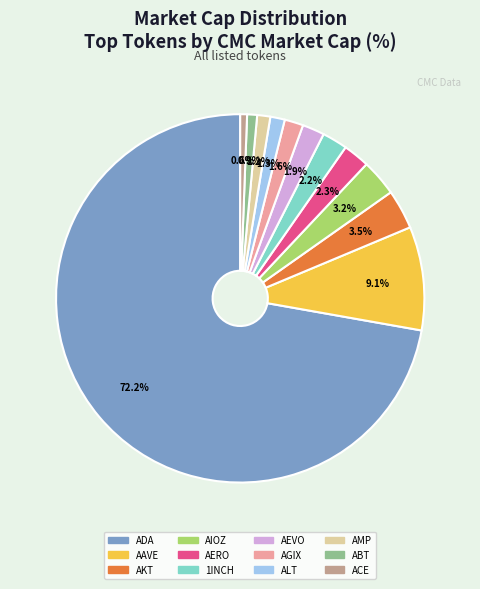

Combined, do AIOZ and AMP account for over 50%?

No